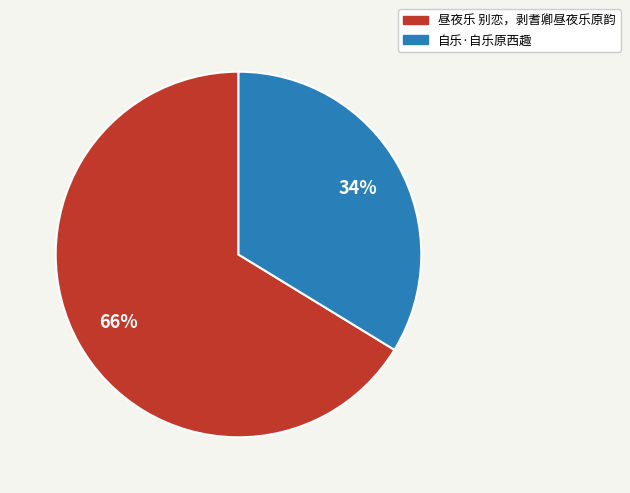

Rank the categories by value from lowest to highest.

自乐·自乐原西趣, 昼夜乐 别恋，剥耆卿昼夜乐原韵